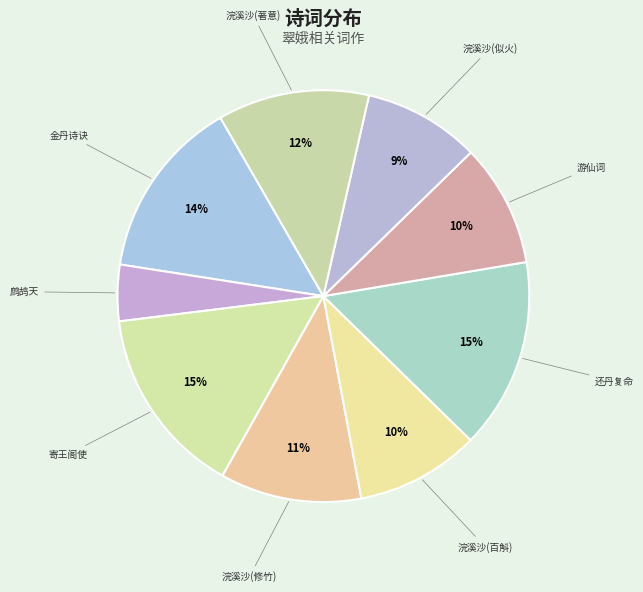

To the nearest percent, what is the difference between the largest and smallest slice percentages?

11%